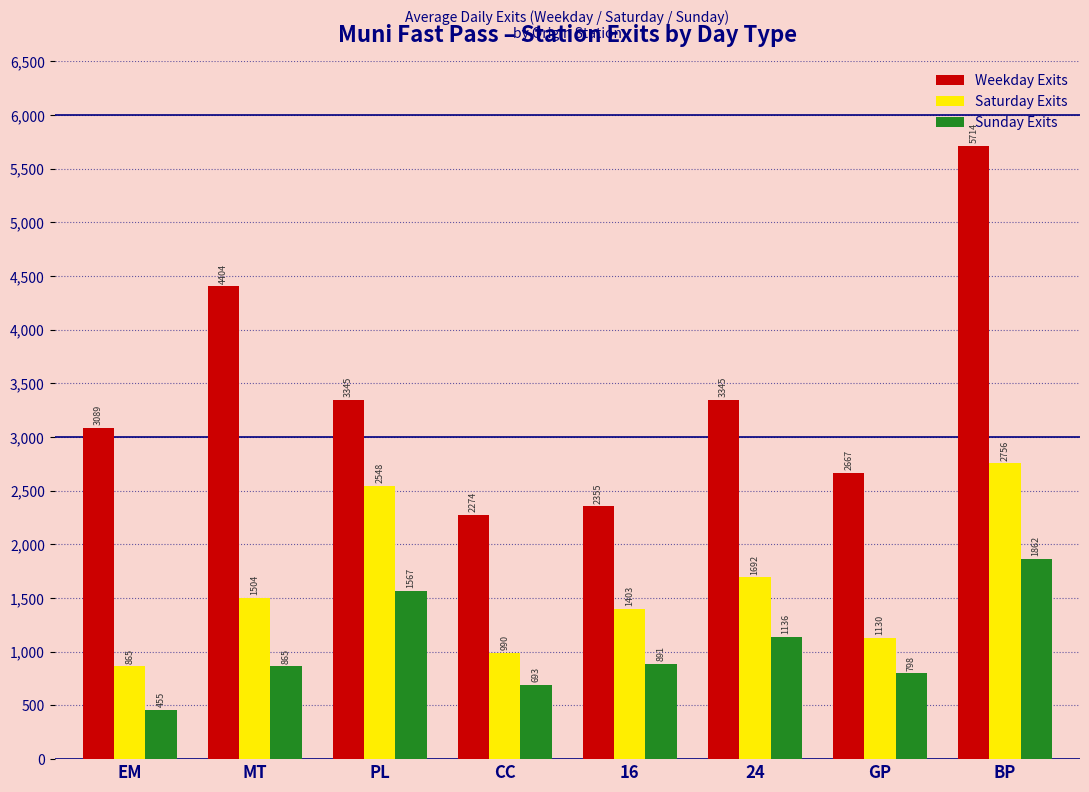

At which category does the chart reach its peak across all series?

BP